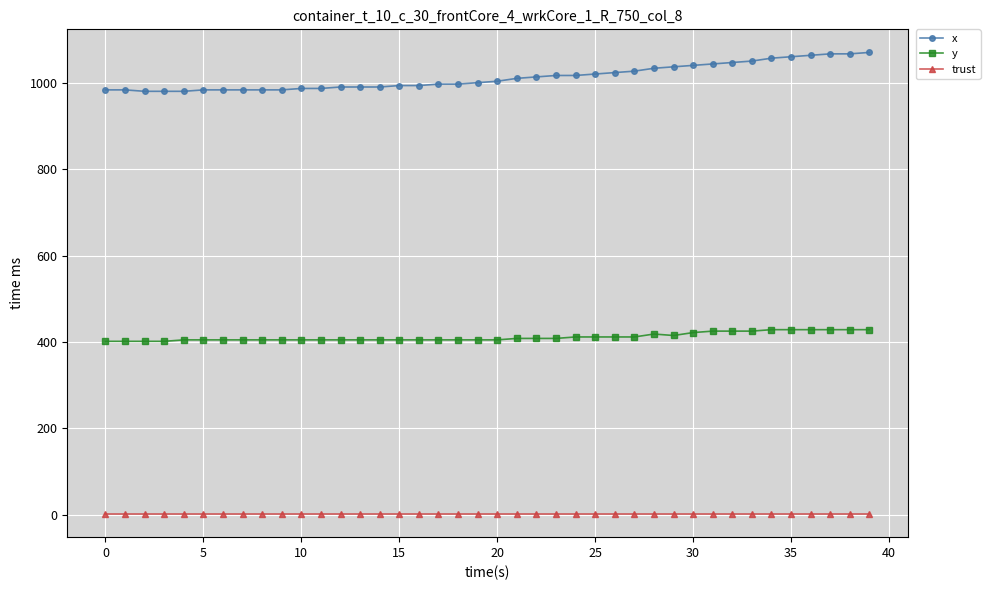

What is the average value of the x series?

1012.8